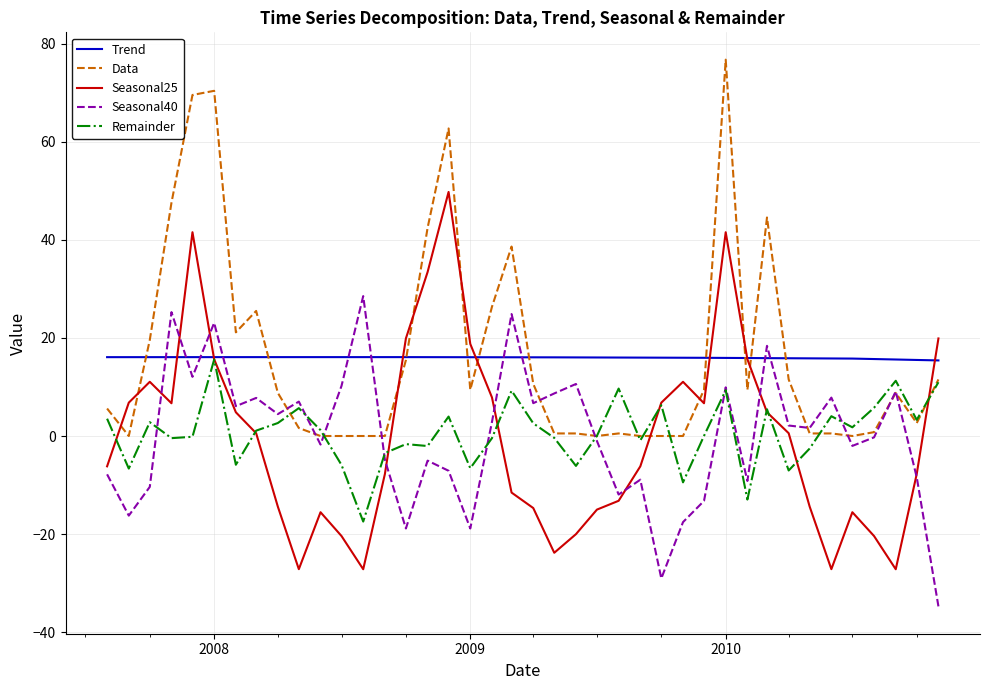

Is this an area chart (filled region under the line)?

No